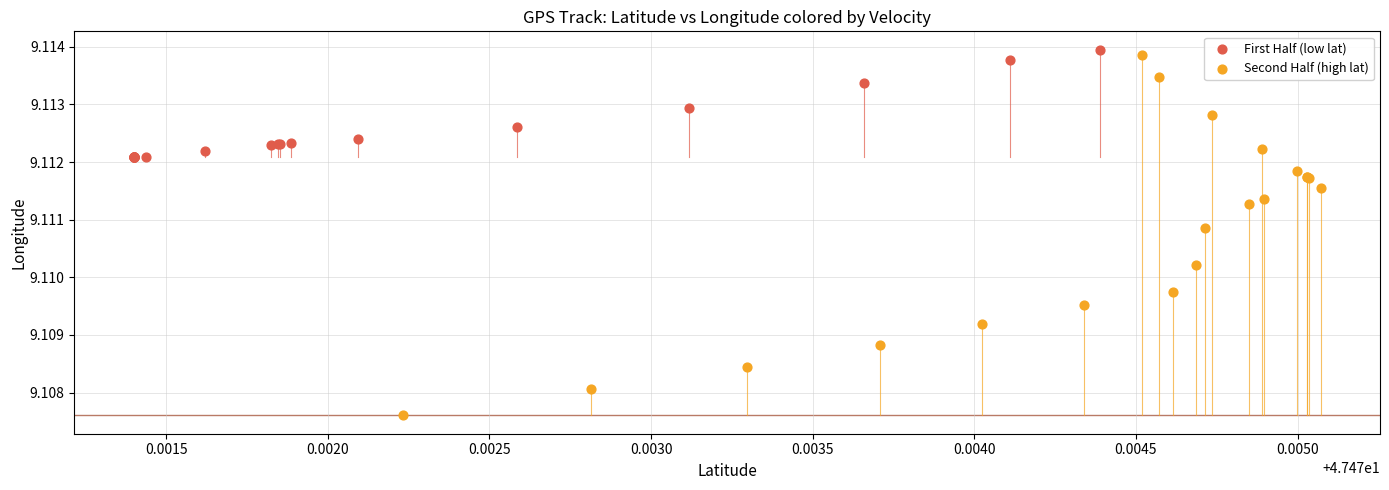

Which series has the largest Y range (max minus min)?

Second Half (high lat)